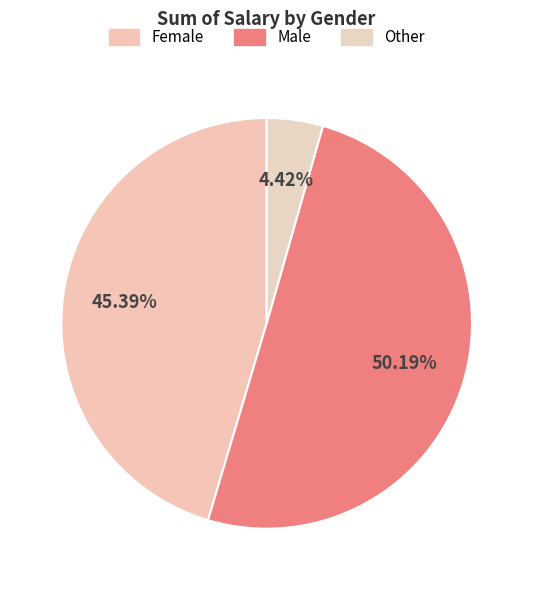

How many segments does this pie chart have?

3